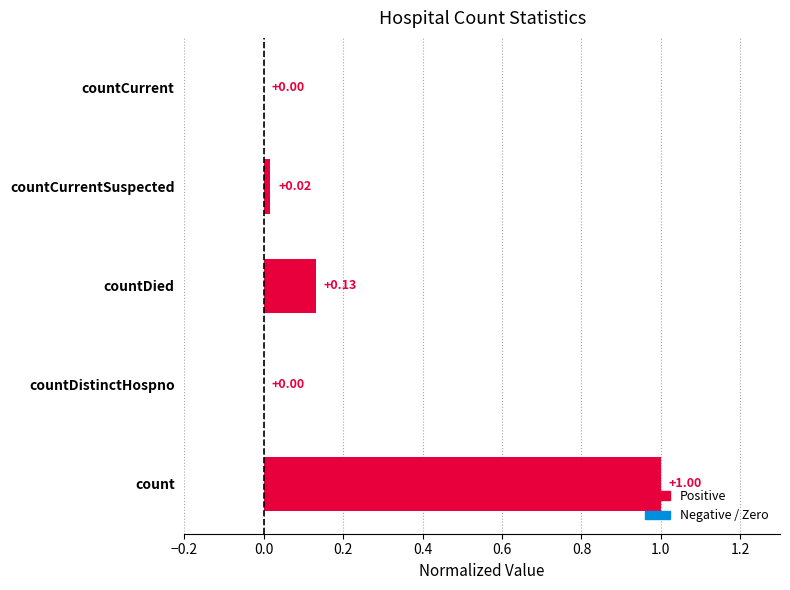

Which category has the highest value across all series?

count